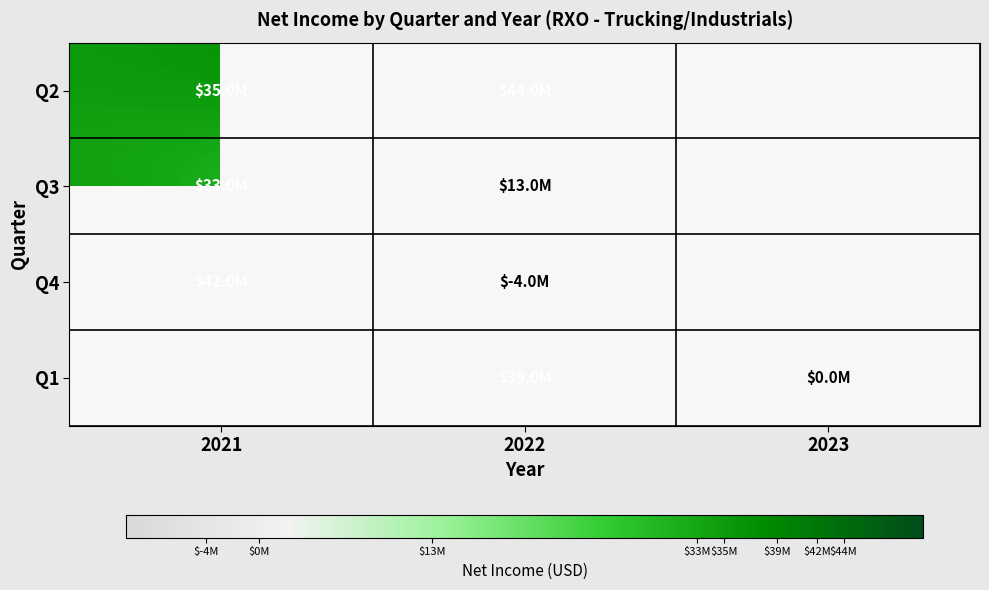

Which series has the widest spread of values?

Q4